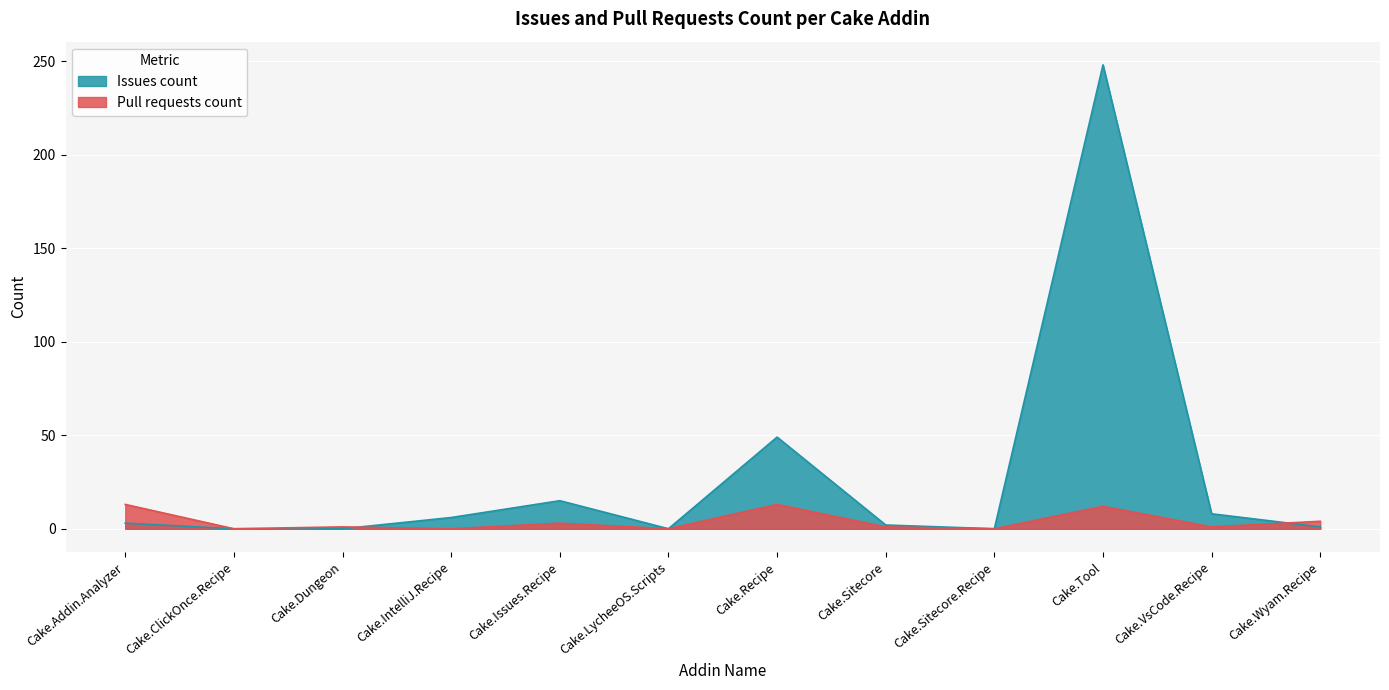

Is the value of Pull requests count at Cake.Addin.Analyzer greater than the value of Issues count at Cake.Sitecore?

Yes